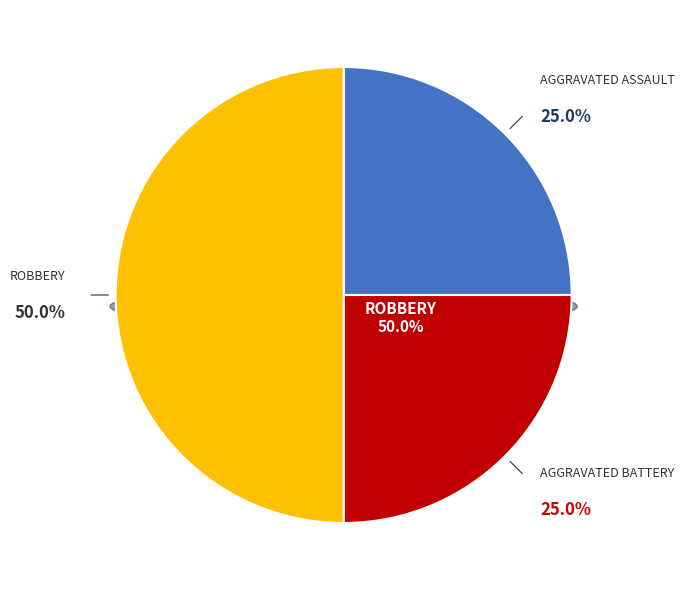

Rank the categories by value from lowest to highest.

Aggravated Assault, Aggravated Battery, Robbery